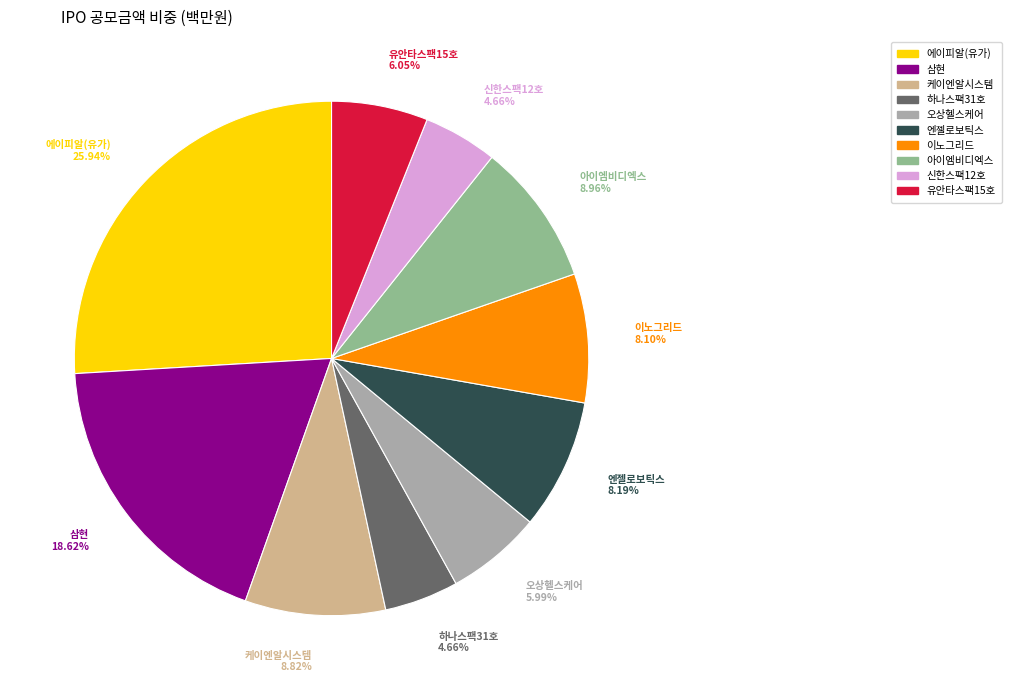

Combined, what portion of the pie is 케이엔알시스템 and 아이엠비디엑스?

17.8%